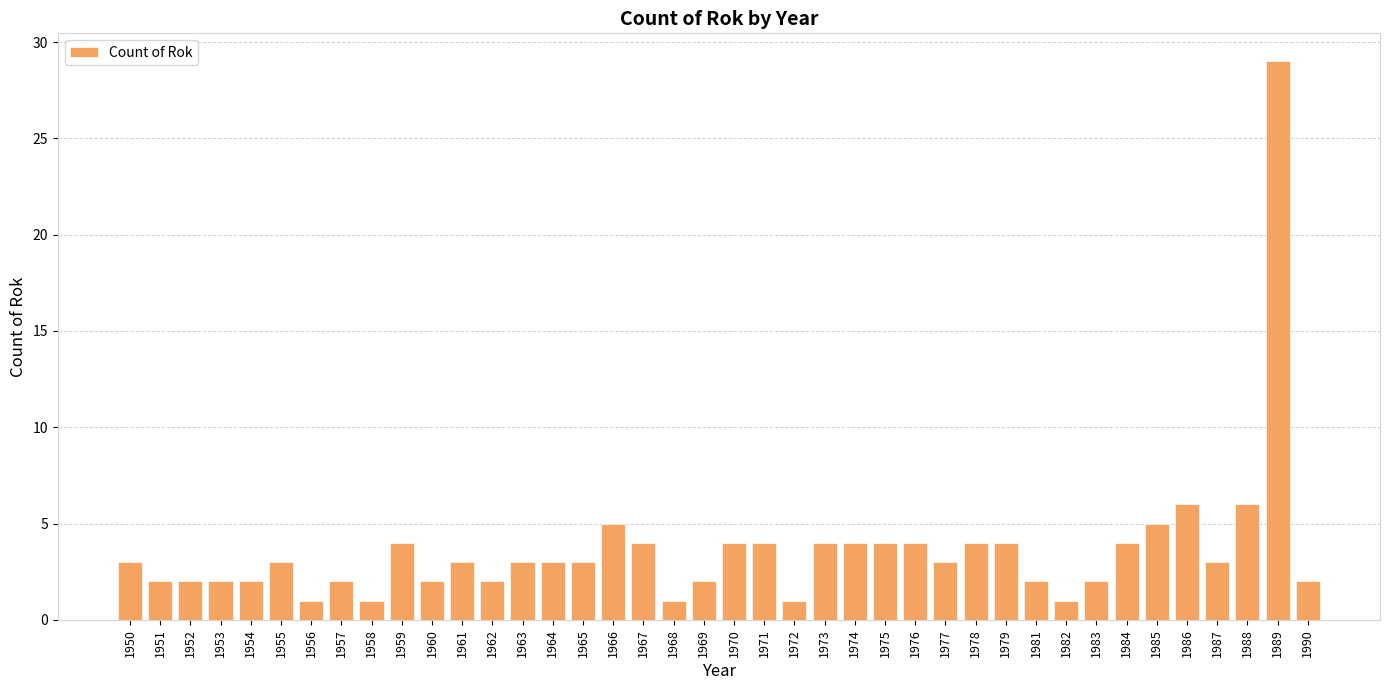

What is the difference between the maximum and second lowest values?

28